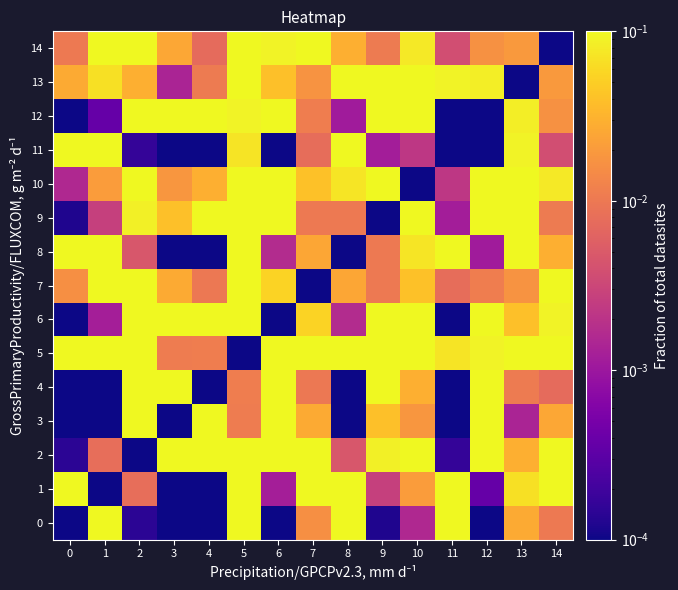

At how many categories does at least one series exceed 0?

15